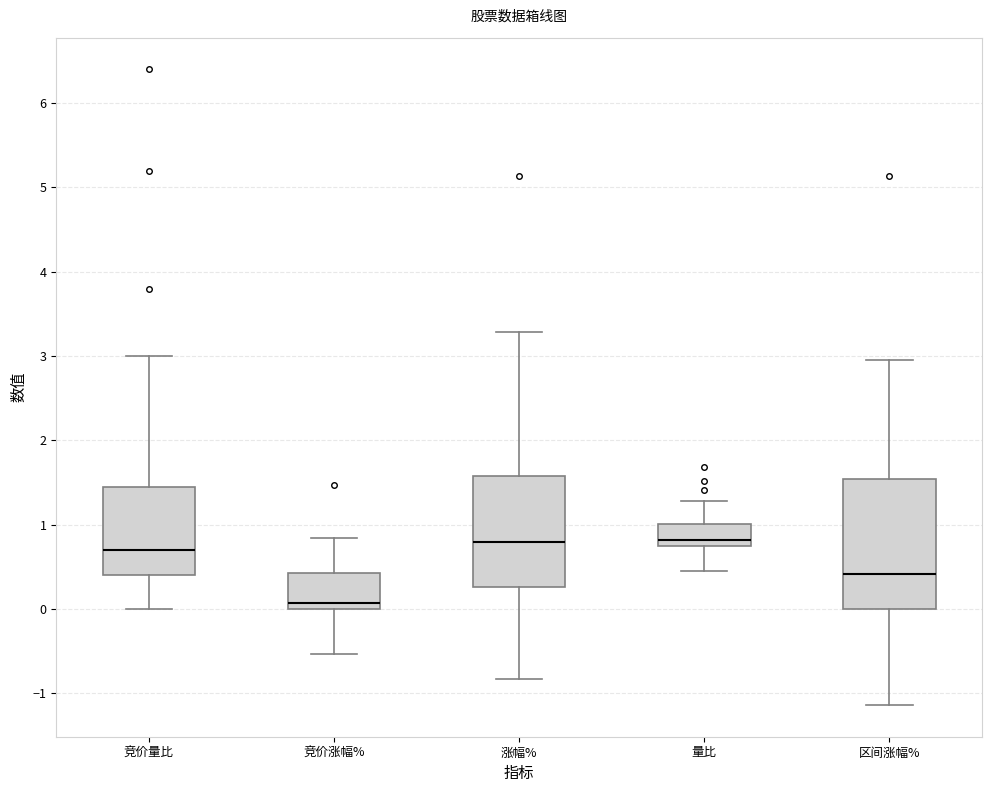

Which box's median line is the lowest?

竞价涨幅%